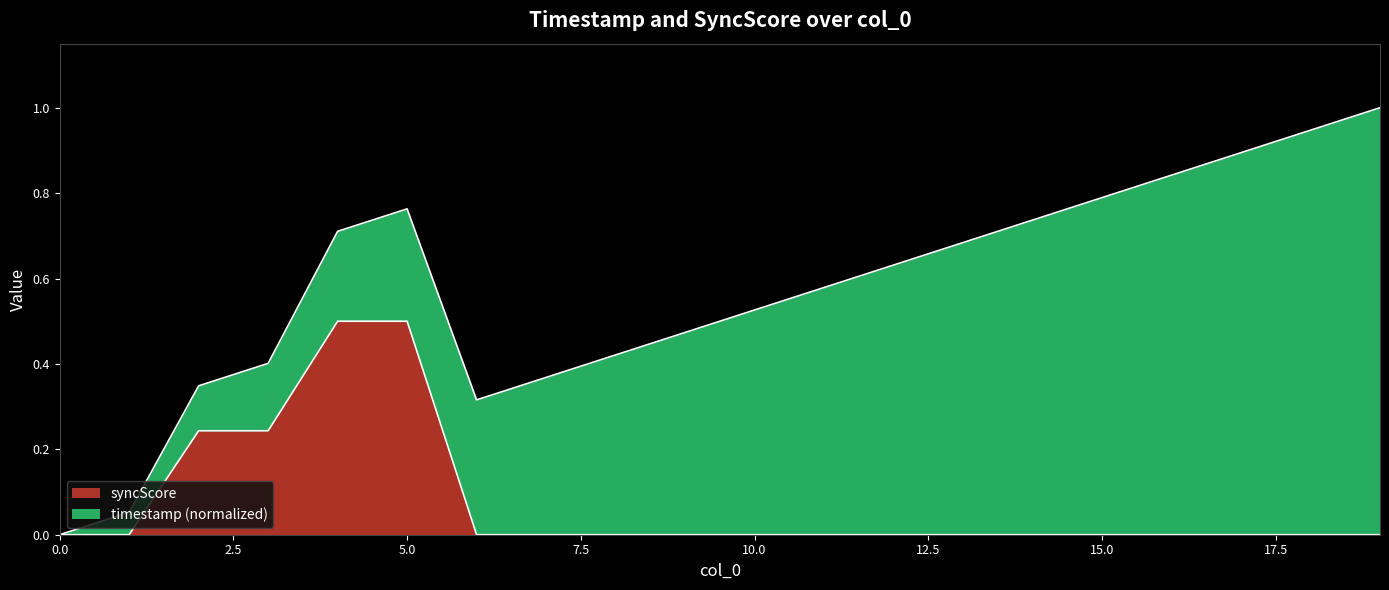

True or false: the data has more than 0 interior local peaks.

False